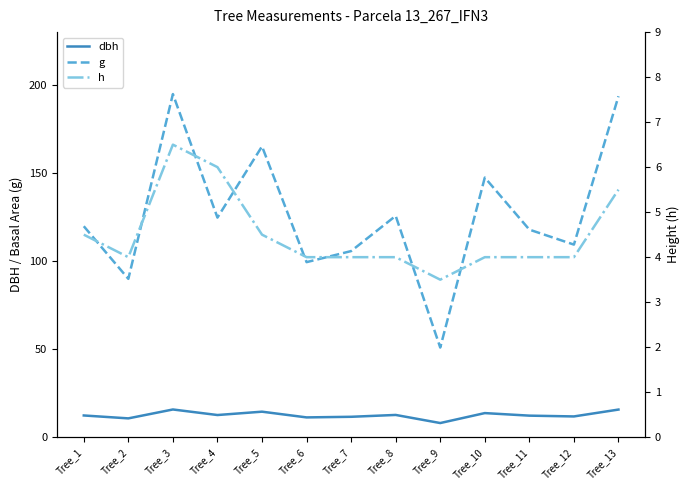

Which series changed the most between Tree_7 and Tree_10?

g